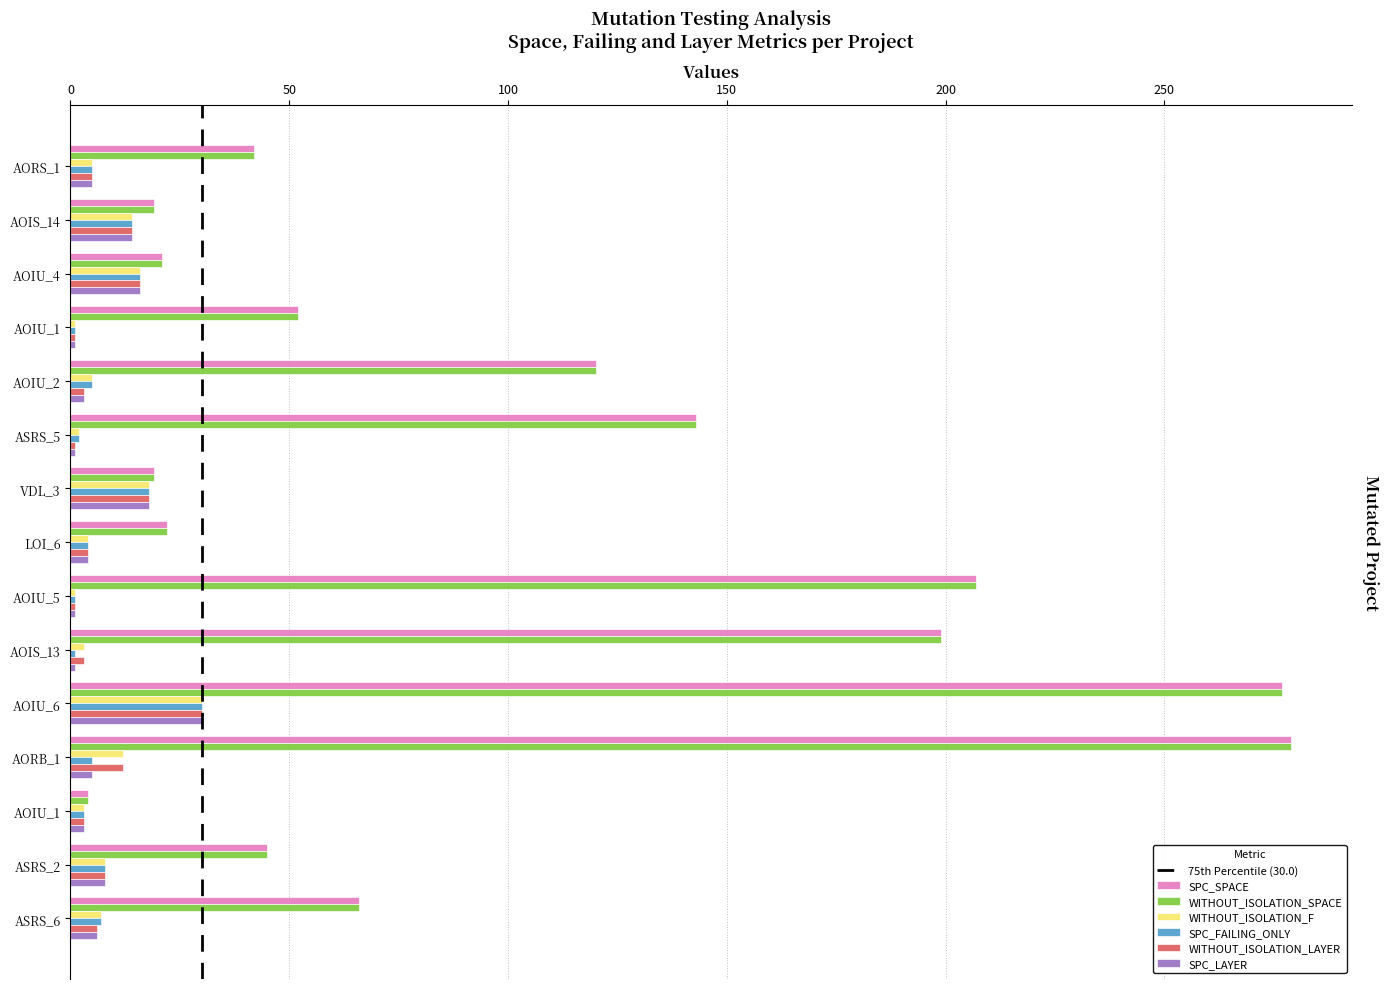

How many values in the WITHOUT_ISOLATION_SPACE series are below 52?

7